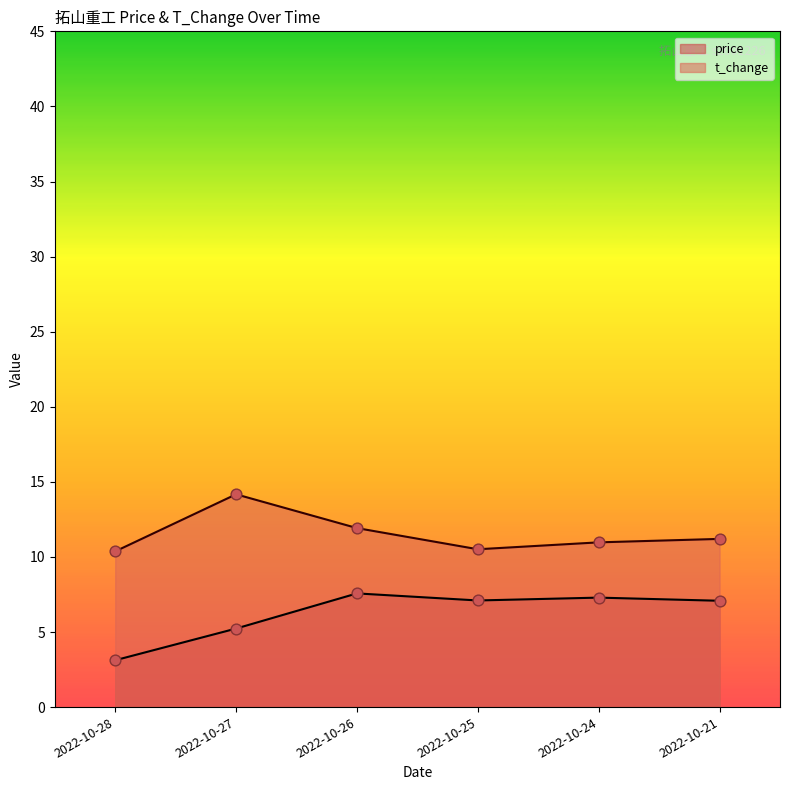

What is the total value across all series at 2022-10-25?

17.6